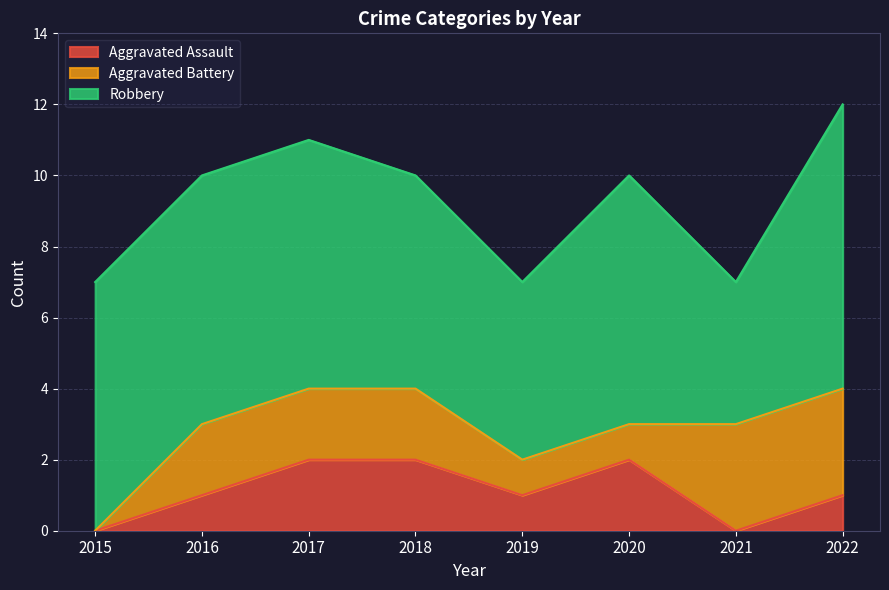

Where is the first local maximum for Aggravated Assault?

2020